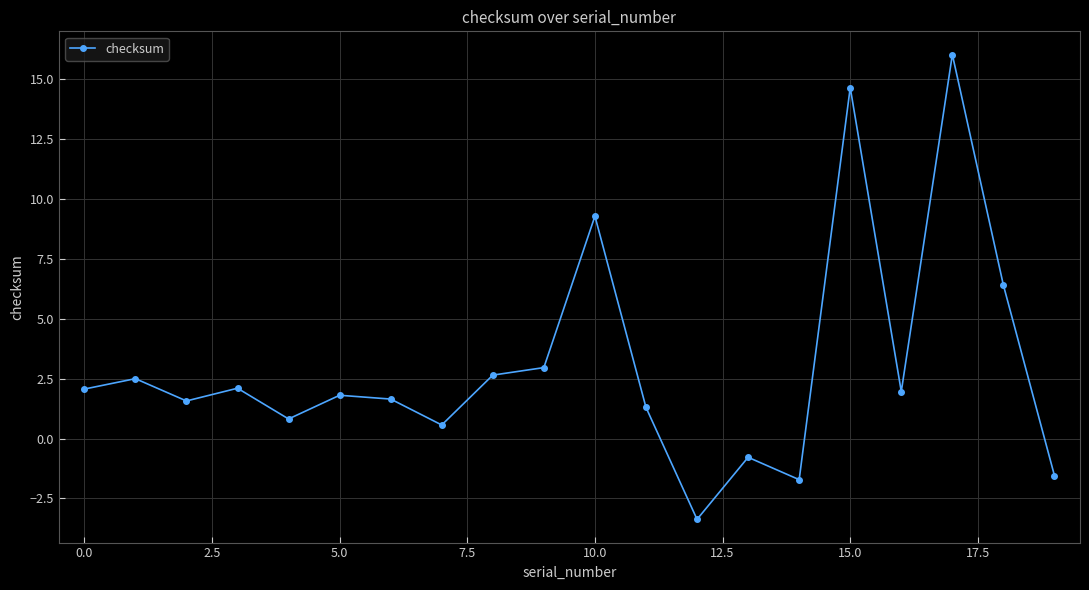

How many values are above zero?

16